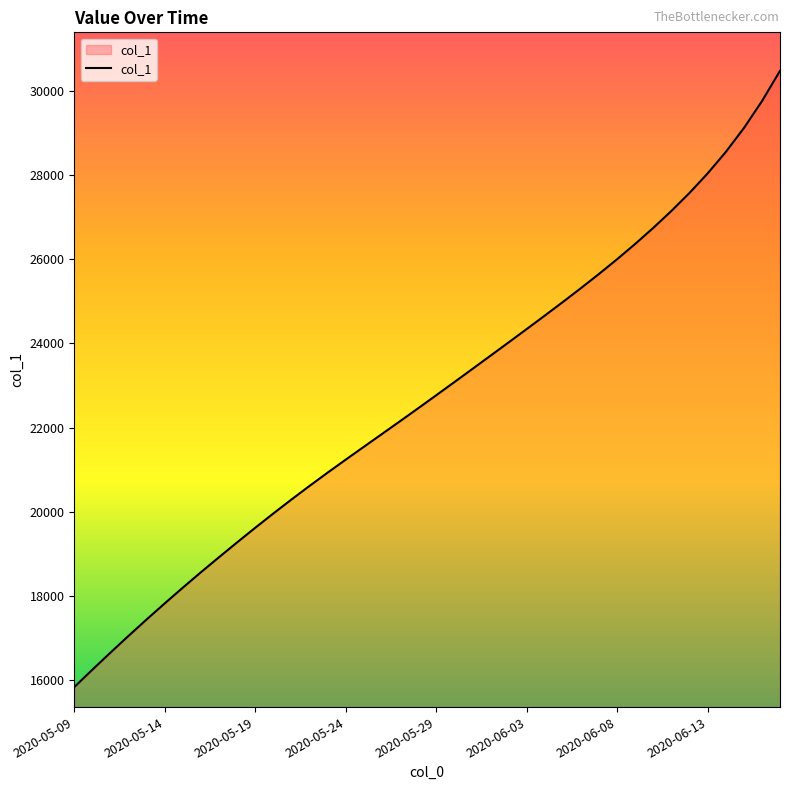

What is the difference between the maximum and minimum values?

14628.4